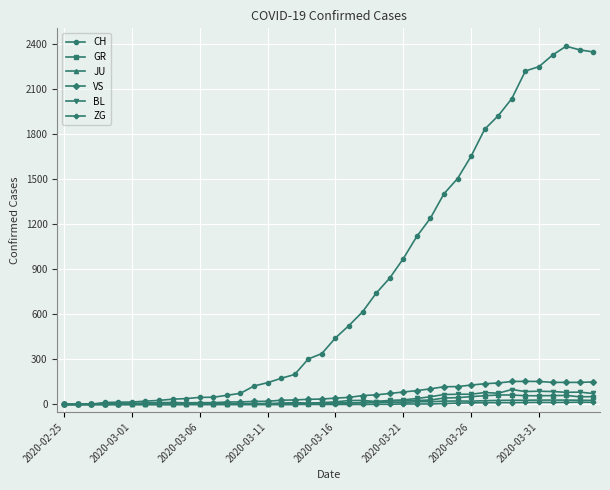

Which series has the largest range (max minus min)?

CH